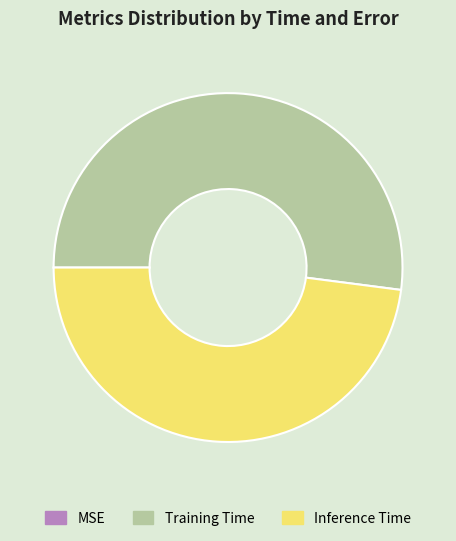

Which has a higher value, Training Time or Inference Time?

Training Time